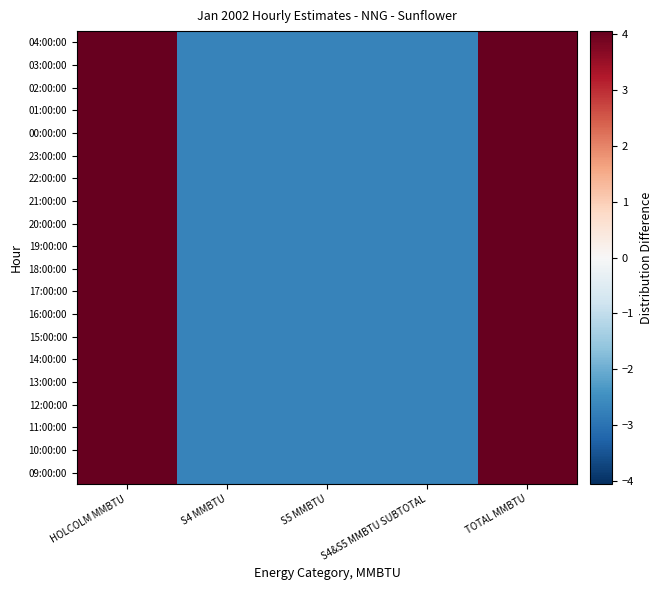

How many distinct data groups are displayed?

20